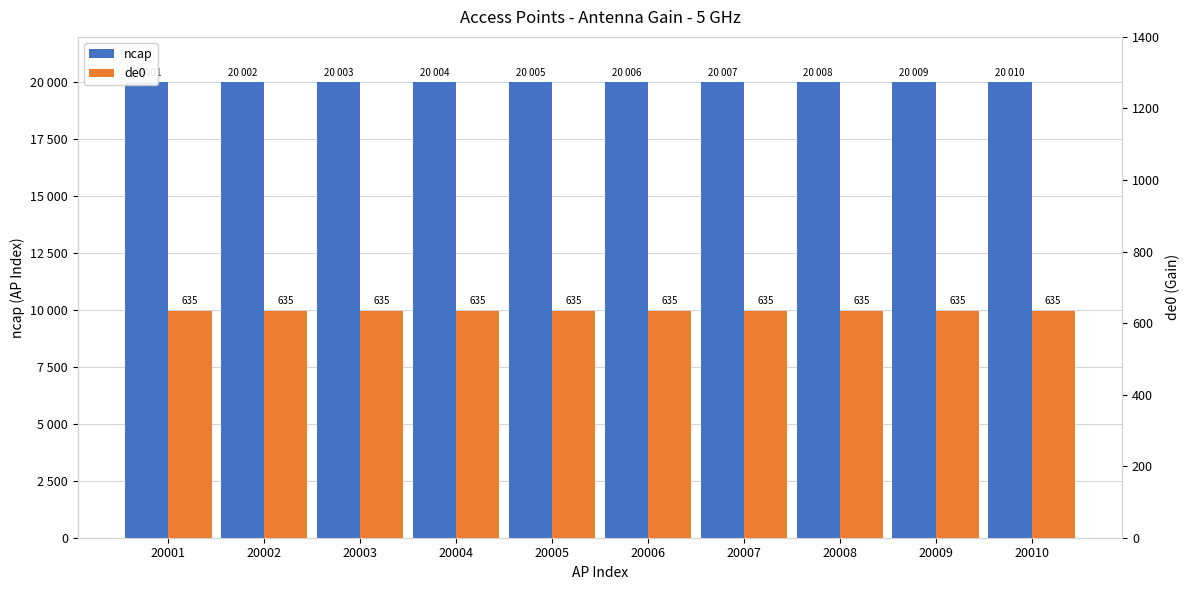

Which series has the widest spread of values?

ncap